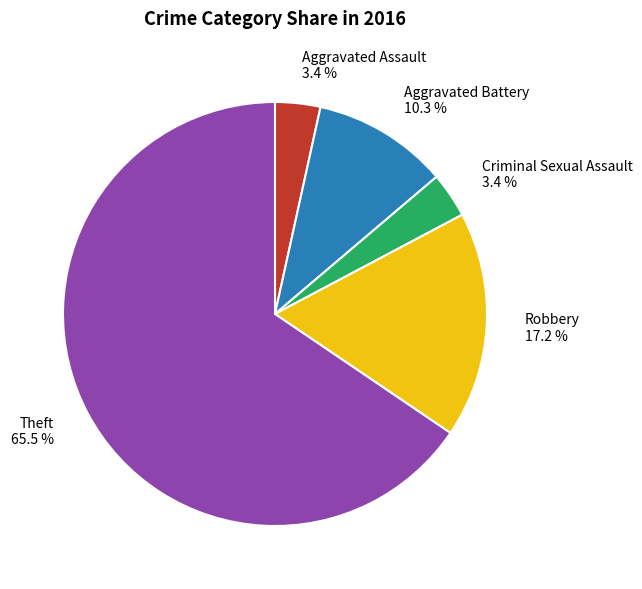

Does Theft represent more than half of the total?

Yes